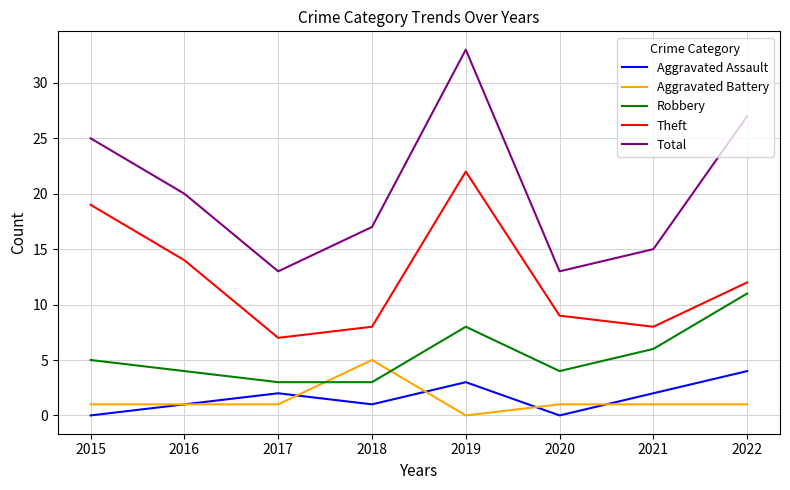

The value of Theft at 2022 is 20. True or false?

False